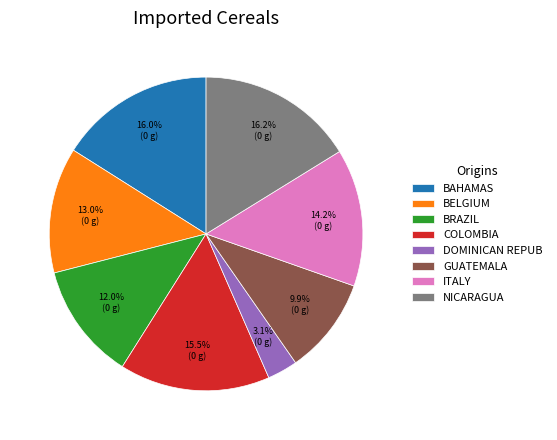

What is the ratio of the value at GUATEMALA to the value at NICARAGUA?

0.6